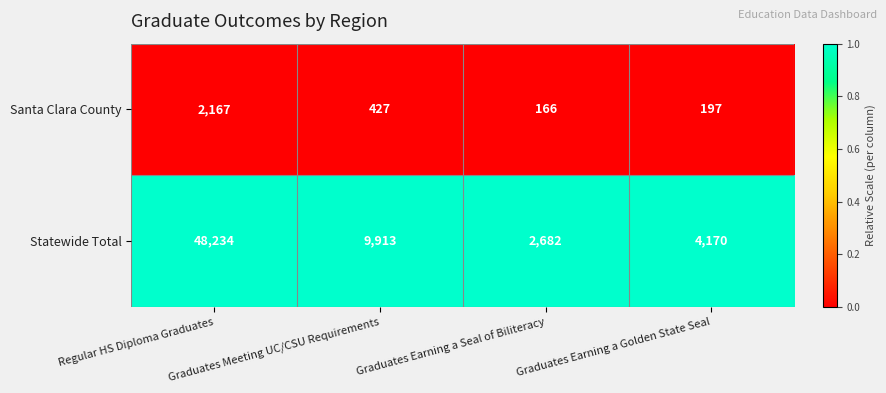

List the series in order of their overall mean, lowest first.

Santa Clara County, Statewide Total